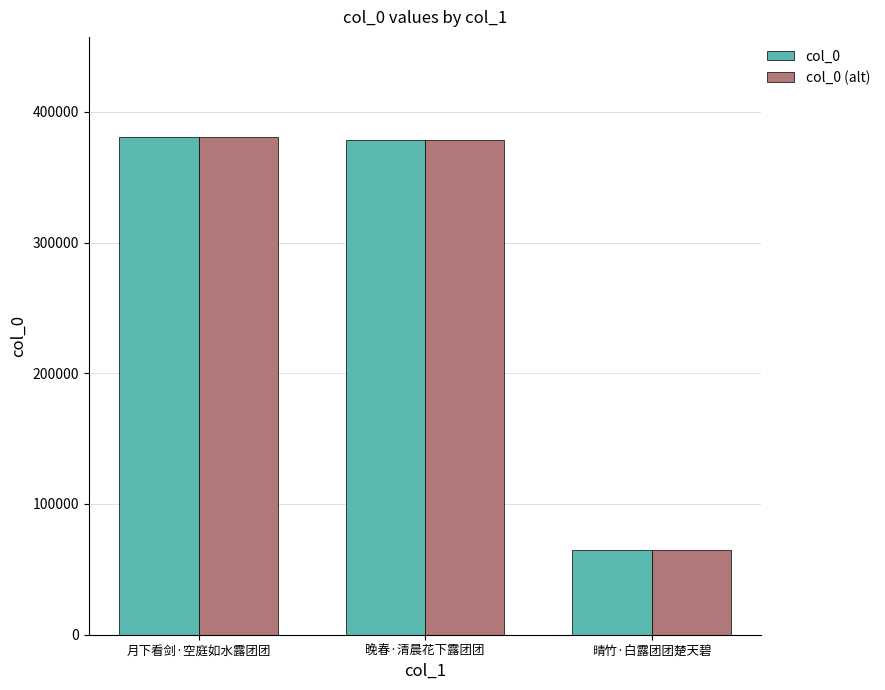

What is the approximate value of col_0 (alt) at 月下看剑·空庭如水露团团?

381107